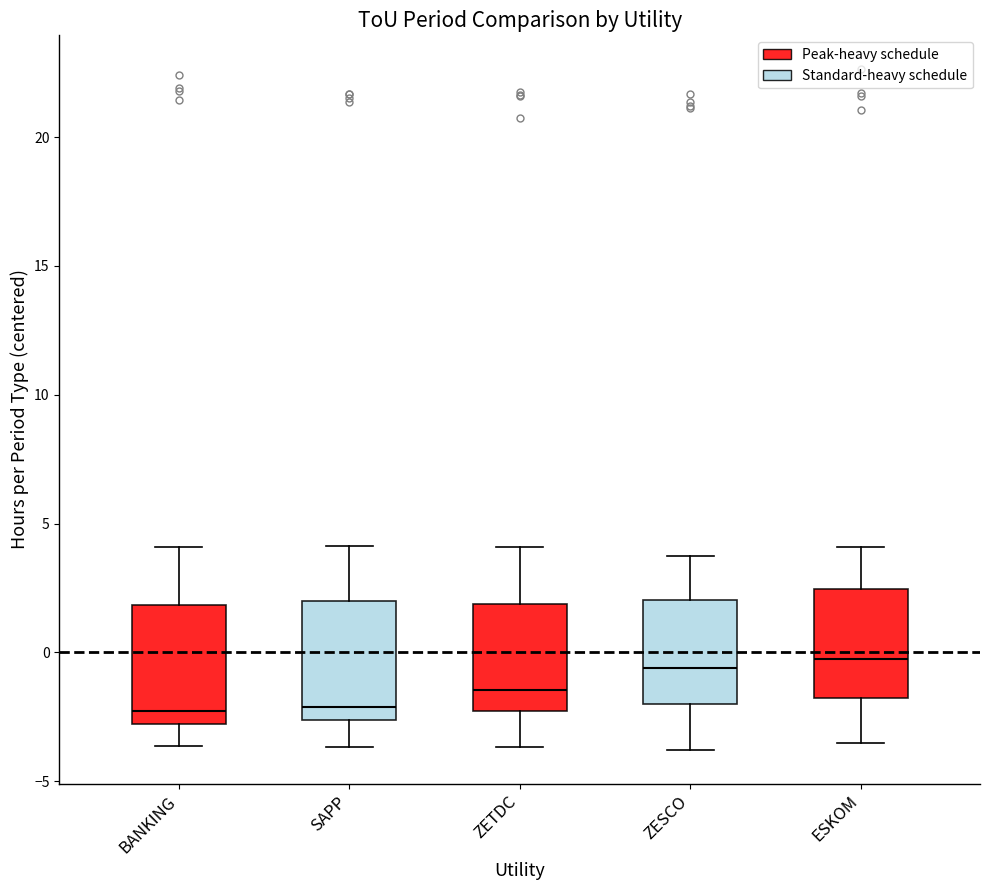

Reading left to right, transcribe this box plot: for each box, give where its median line is, the range the box spans, and where its two whiskers end, as read against the y-axis. The values are not printed on the chart, so give them approximately, as read against the axis.

BANKING: median -2.5, box -3.0 to 2.0, whiskers -3.5 to 4.0
SAPP: median -2.0, box -2.5 to 2.0, whiskers -3.5 to 4.0
ZETDC: median -1.5, box -2.5 to 2.0, whiskers -3.5 to 4.0
ZESCO: median -0.5, box -2.0 to 2.0, whiskers -4.0 to 4.0
ESKOM: median -0.5, box -2.0 to 2.5, whiskers -3.5 to 4.0